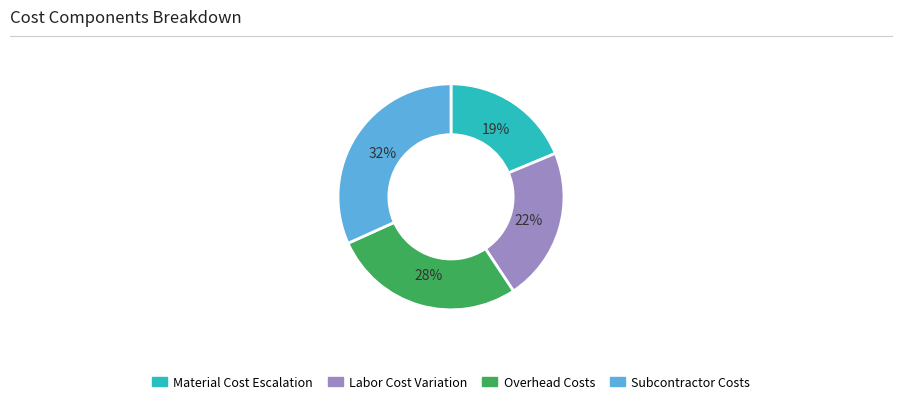

To the nearest percent, what is the average slice percentage?

25%